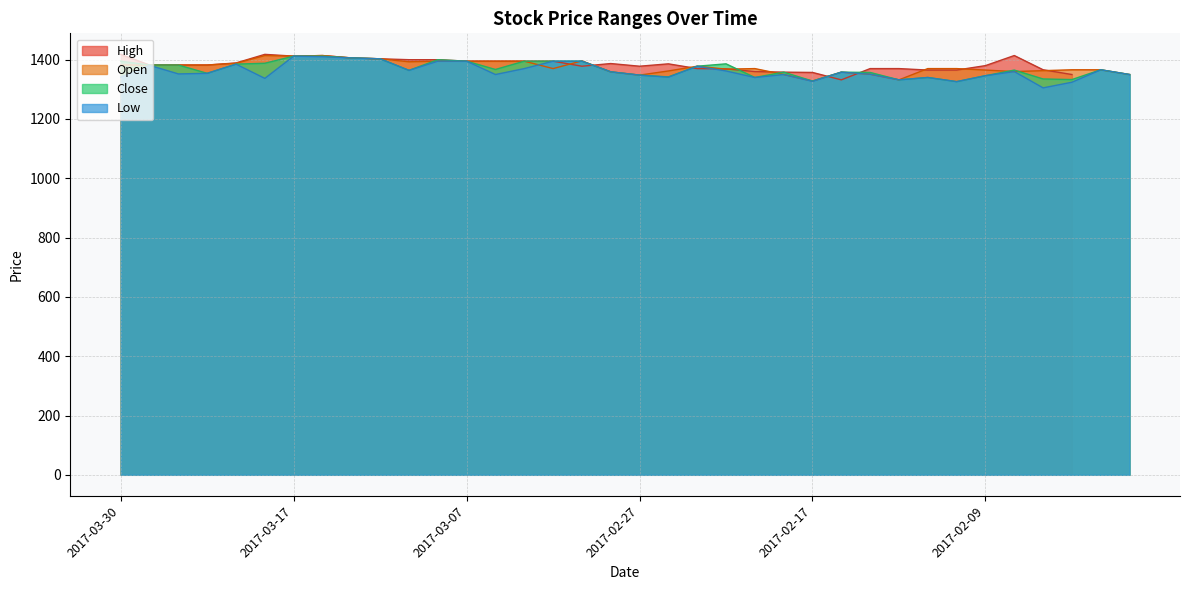

What is the maximum value for Low?

1412